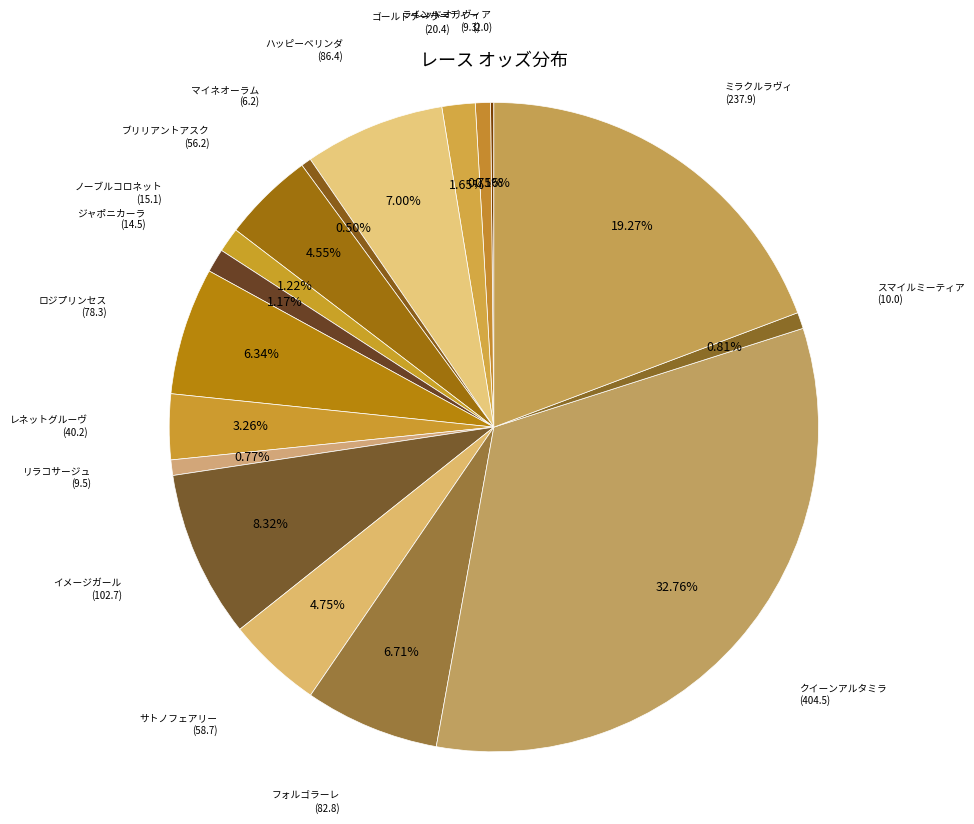

Does any single category account for the majority?

No